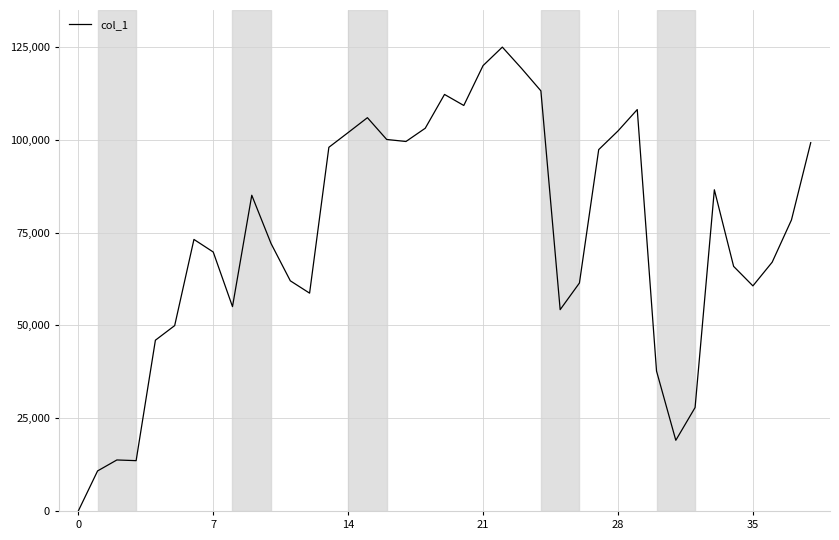

What is the greatest value displayed?

125000.0